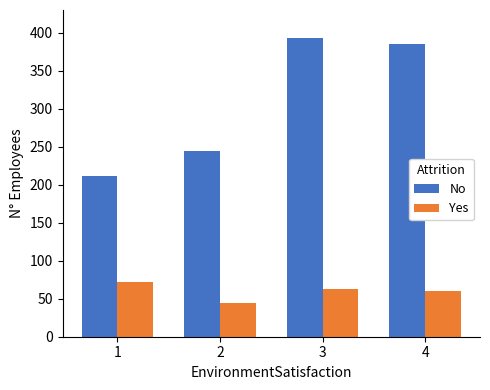

Rank the series at 4 from lowest to highest value.

Yes, No